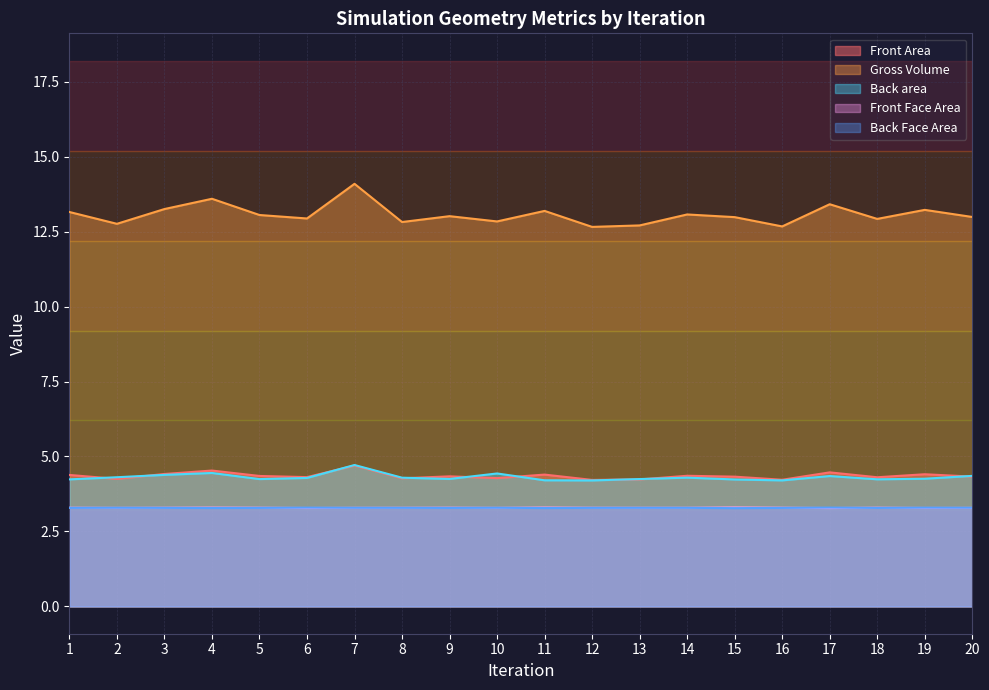

Read the Front Face Area value at 15.

3.3